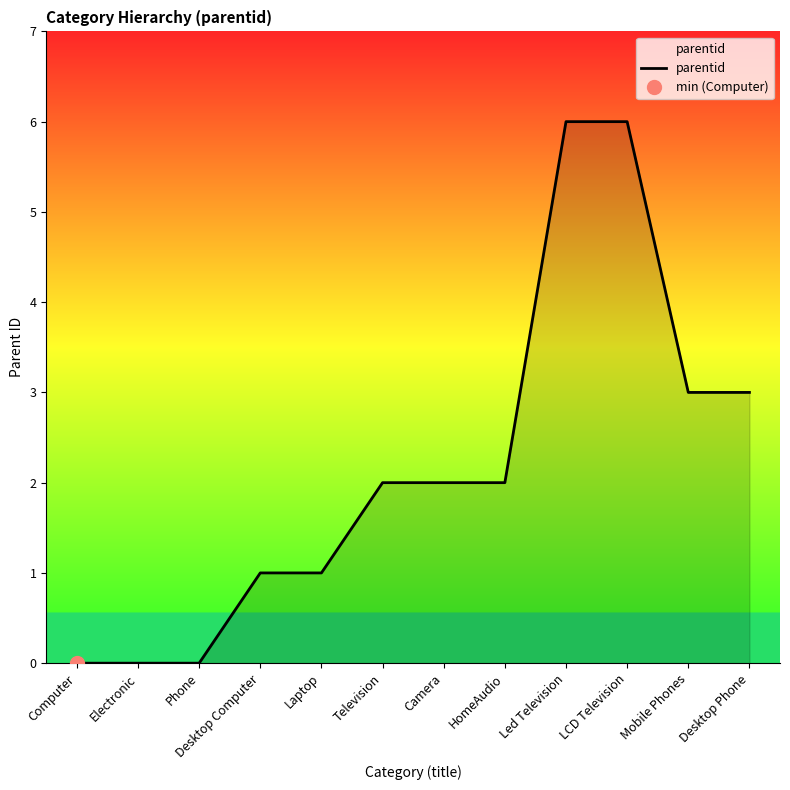

List the labels in order of value, smallest first.

Computer, Electronic, Phone, Desktop Computer, Laptop, Television, Camera, HomeAudio, Mobile Phones, Desktop Phone, Led Television, LCD Television